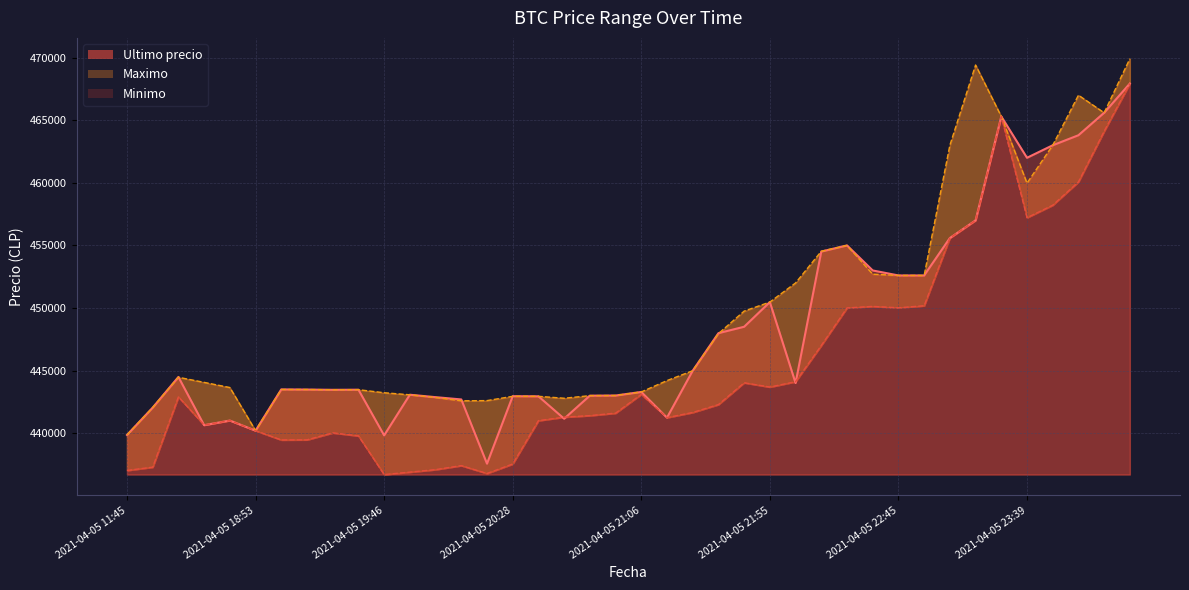

Reading left to right, what are all the values shown in this chart?

Ultimo precio: 439856	442042	444489	440637	441009	440200	443496	443485	443462	443472	439823	443069	442876	442693	437562	442954	442943	441154	442996	443007	443293	441238	444989	447988	448500	450472	444005	454509	454999	452998	452600	452599	455589	457000	465301	462000	462999	463801	465595	467932
Maximo: 439856	442042	444464	444057	443645	440200	443485	443485	443462	443472	443229	443064	442853	442584	442600	442943	442943	442789	442996	443007	443293	444200	444989	447951	449750	450472	451999	454529	454999	452699	452599	452599	462998	469410	465301	459972	462999	467000	465595	469917
Minimo: 437021	437285	442900	440648	441009	440196	439459	439466	440025	439783	436692	436888	437087	437408	436779	437538	441000	441280	441402	441599	443100	441243	441654	442285	444027	443685	444112	447006	450005	450127	450016	450180	455589	457000	465300	457215	458213	460076	464121	467932